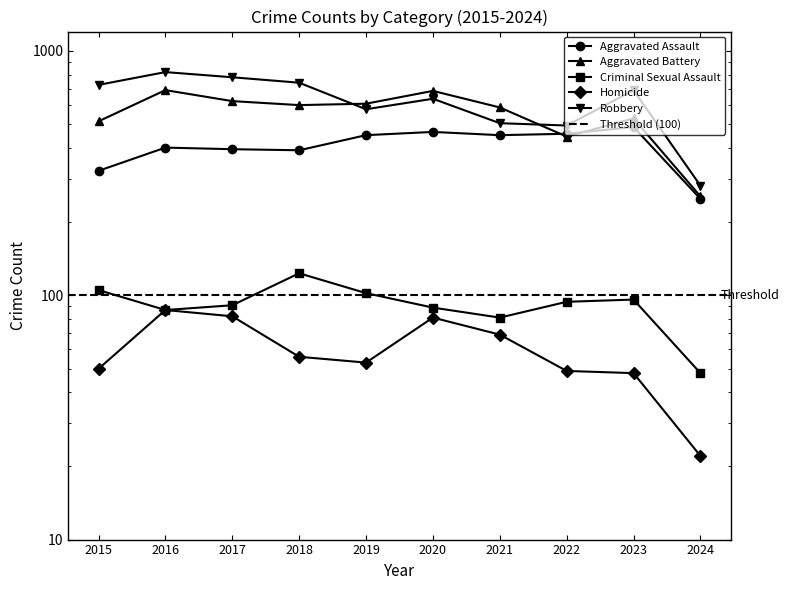

What is the total value across all series at 2018?

1912